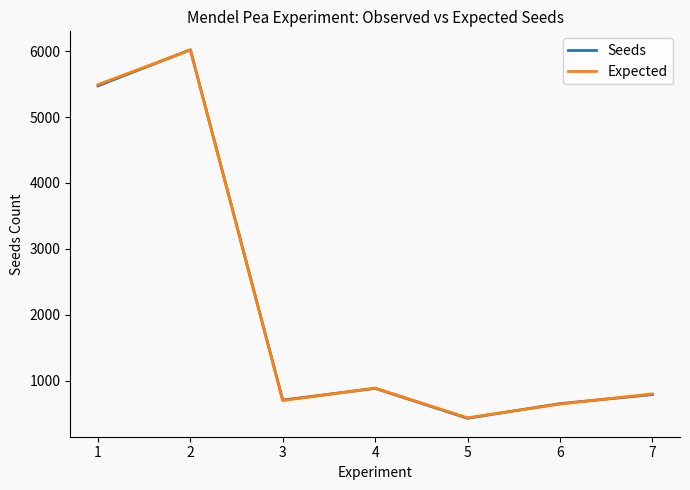

What is the spread (max minus min) of values at 5?

7.0